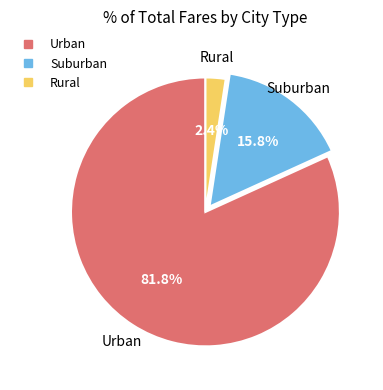

Is there any slice that represents more than half of the pie?

Yes